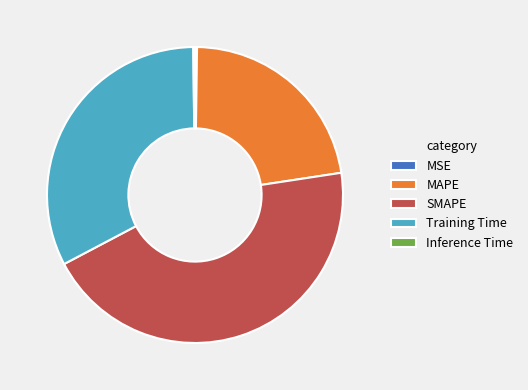

Approximately how many times larger is the value at SMAPE compared to MAPE?

2.0